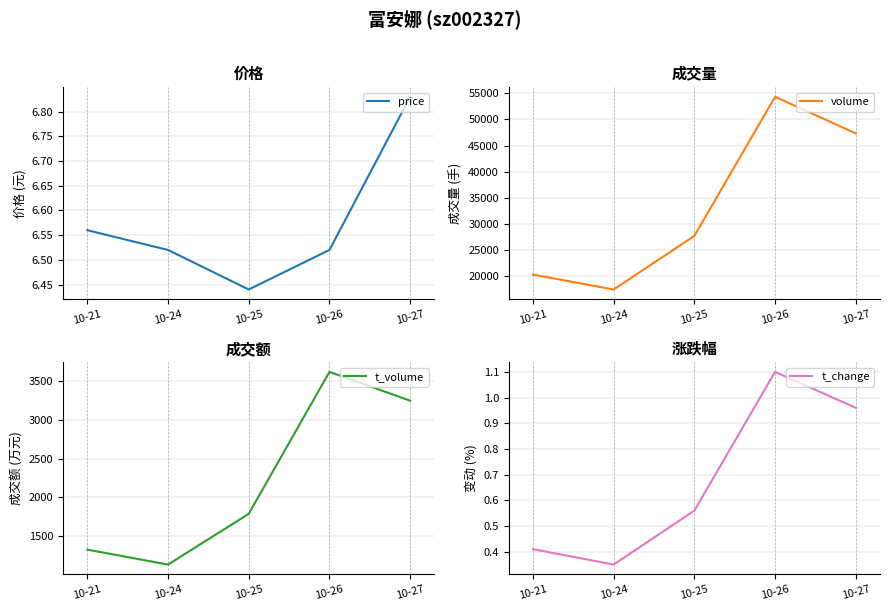

What are all the series names shown in the legend?

price, volume, t_volume, t_change